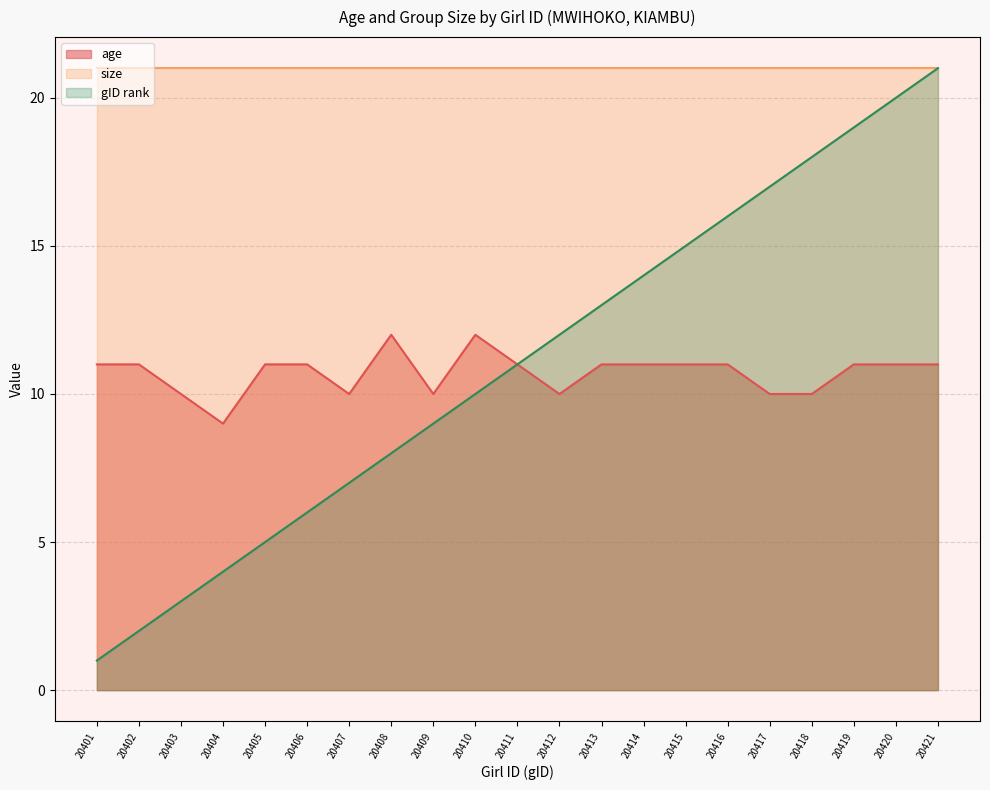

What is the value of the gID_norm point at the 17th from the left?

17